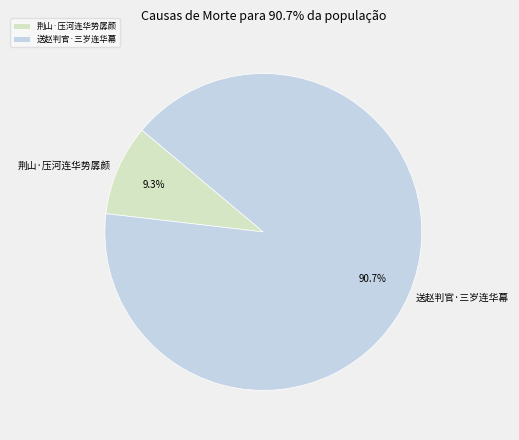

True or false: 送赵判官·三岁连华幕 accounts for 91% of the total.

True